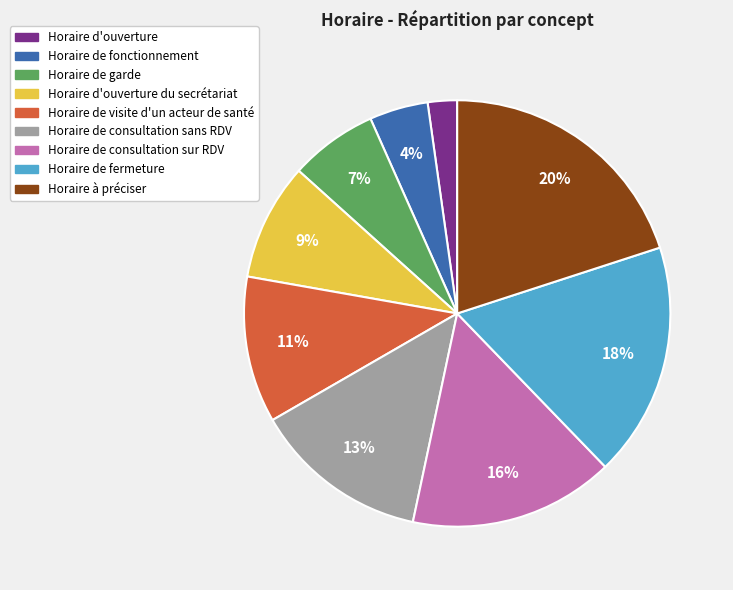

Count the number of slices in the pie.

9